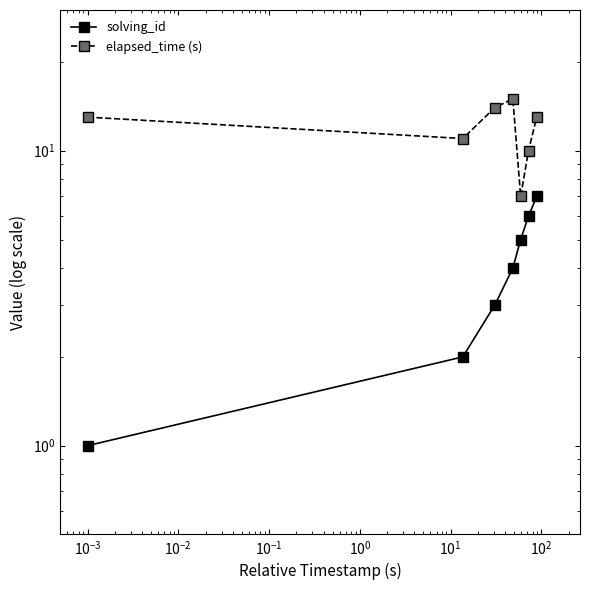

How many distinct data groups are displayed?

2